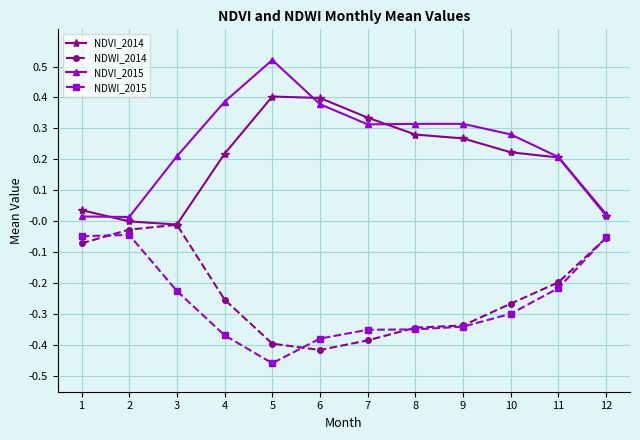

Which series has the widest spread of values?

NDVI_2015